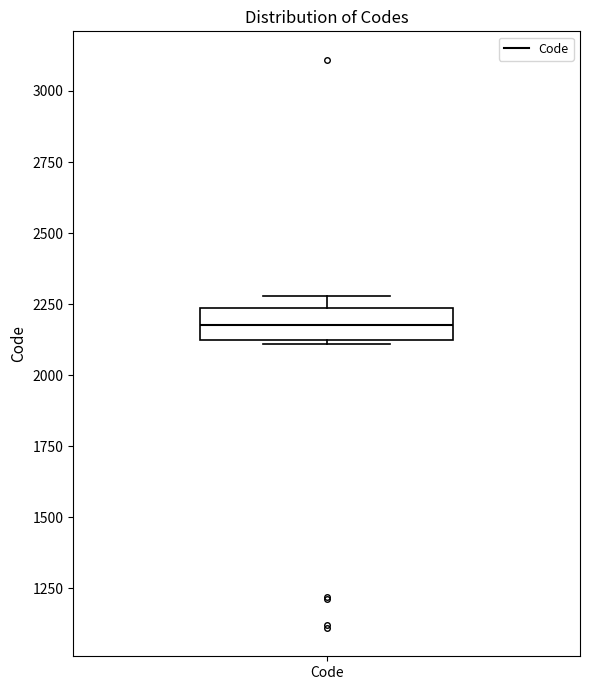

Transcribe this box plot: give where the median line is, the range the box spans, and where the two whiskers end, as read against the y-axis. The values are not printed on the chart, so give them approximately, as read against the axis.

median 2200, box 2100 to 2250, whiskers 2100 to 2300